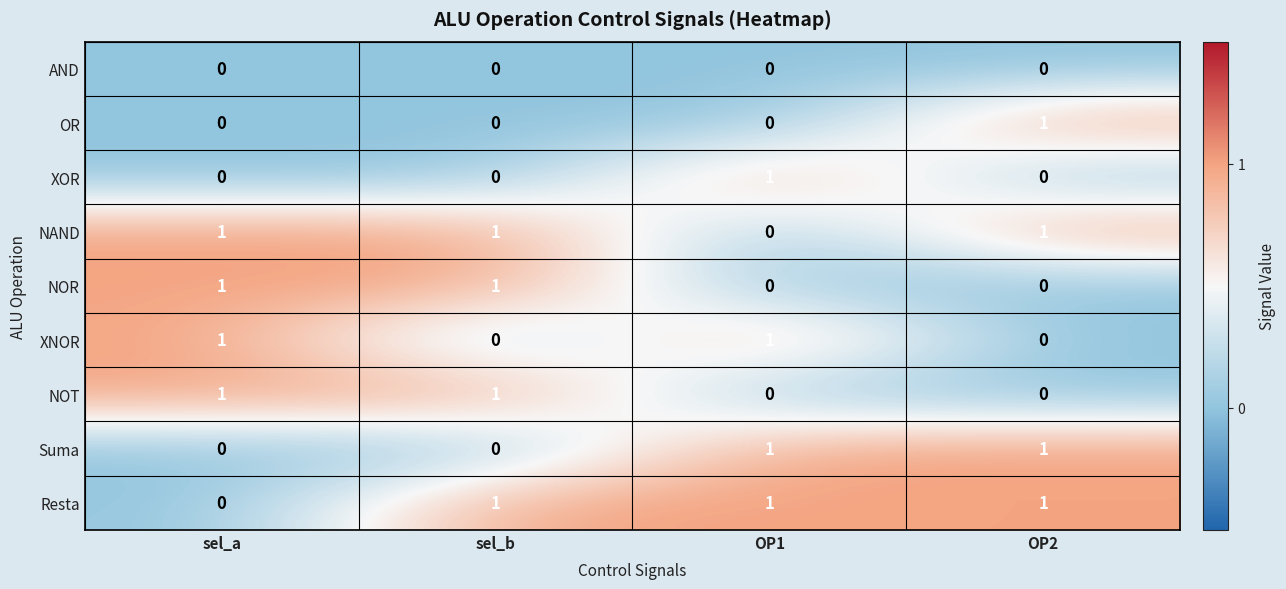

How many Resta values are between 1 and 2?

3